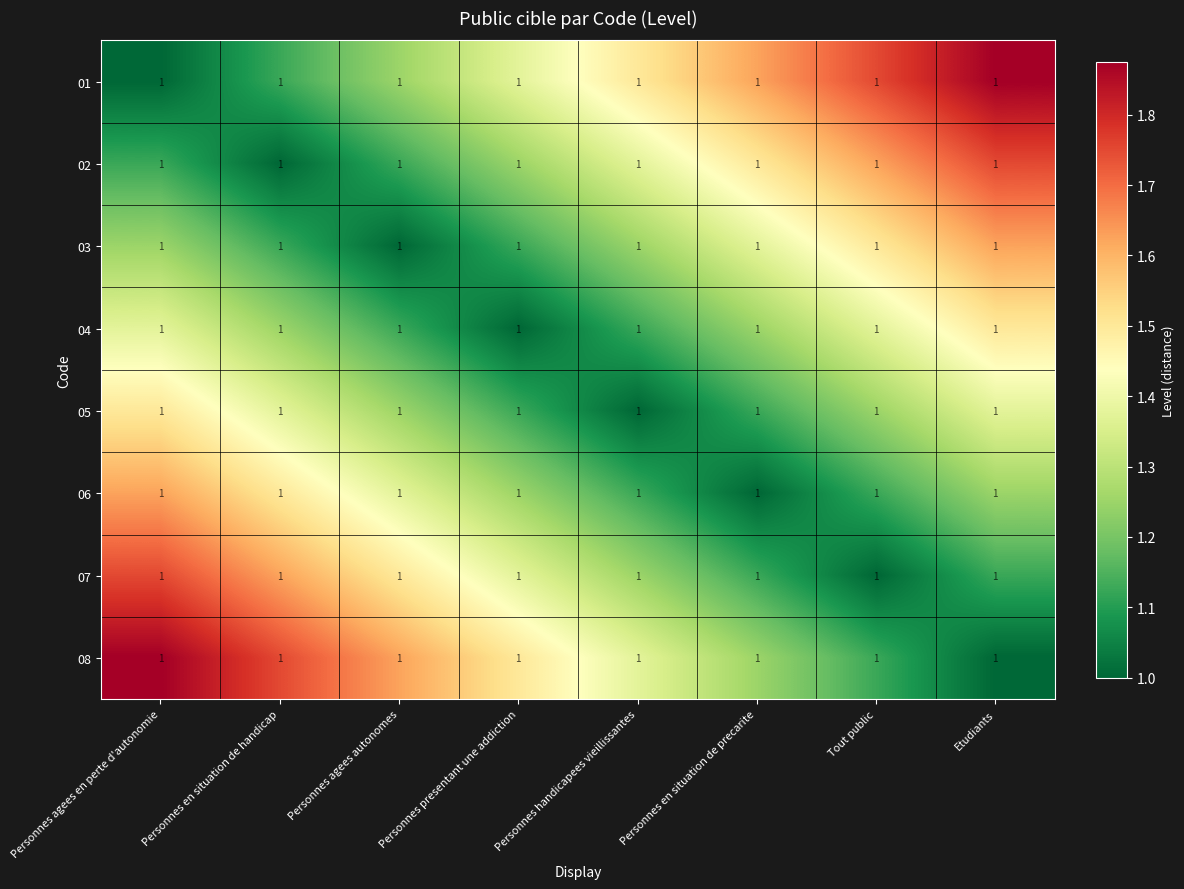

At which label does 02 reach its peak?

Etudiants